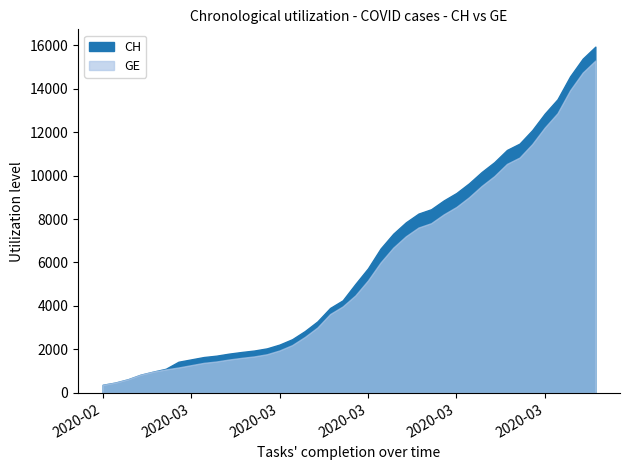

Is the value of CH at 2020-02-27 greater than the value of GE at 2020-03-19?

No